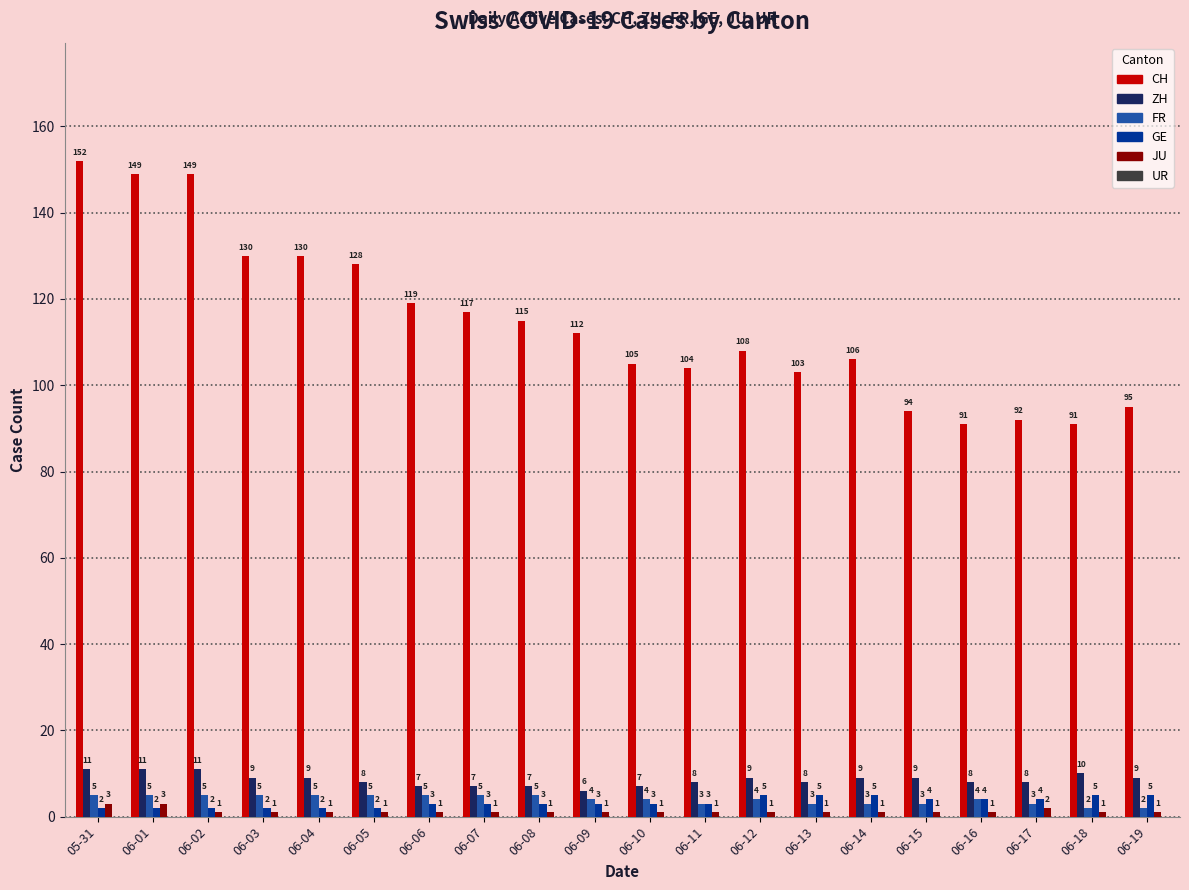

Reading left to right, transcribe all the data shown in this chart.

CH: 152	149	149	130	130	128	119	117	115	112	105	104	108	103	106	94	91	92	91	95
ZH: 11	11	11	9	9	8	7	7	7	6	7	8	9	8	9	9	8	8	10	9
FR: 5	5	5	5	5	5	5	5	5	4	4	3	4	3	3	3	4	3	2	2
GE: 2	2	2	2	2	2	3	3	3	3	3	3	5	5	5	4	4	4	5	5
JU: 3	3	1	1	1	1	1	1	1	1	1	1	1	1	1	1	1	2	1	1